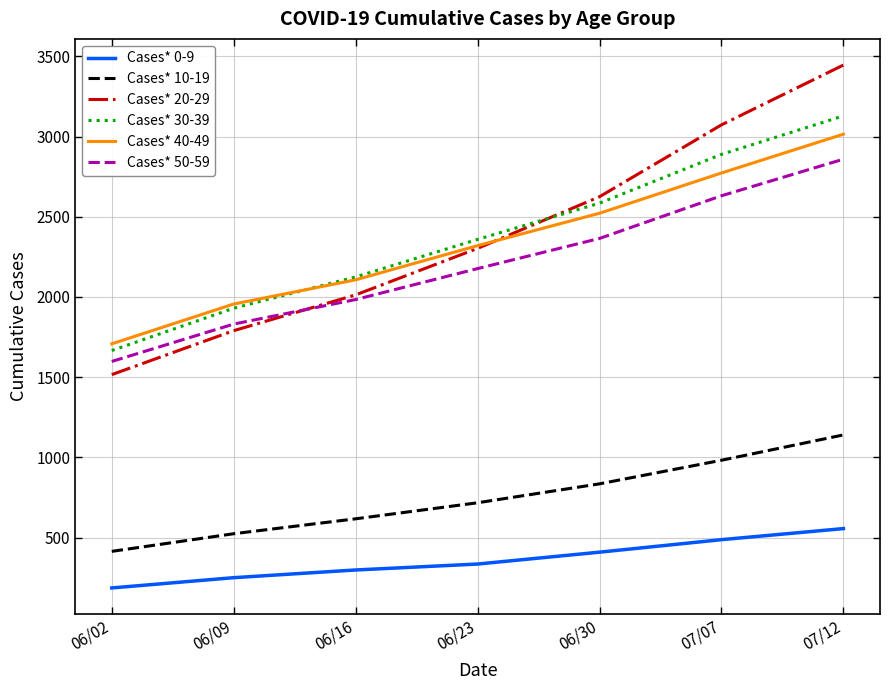

At which label is Cases* 0-9 closest to 371?

06/23